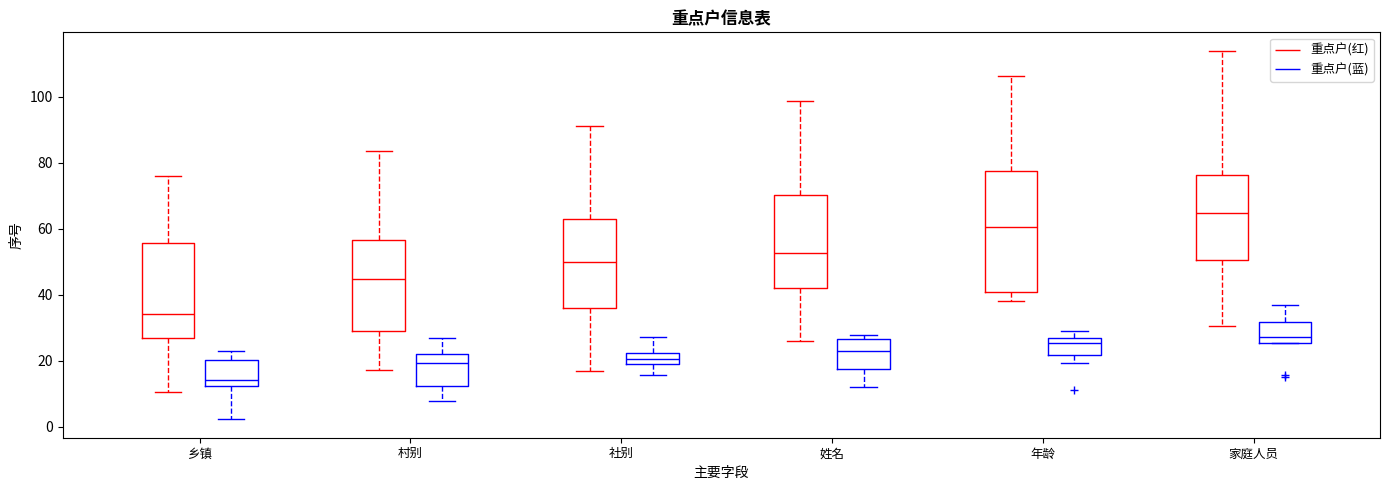

Which box's median line is the highest?

家庭人员 (重点户(红))